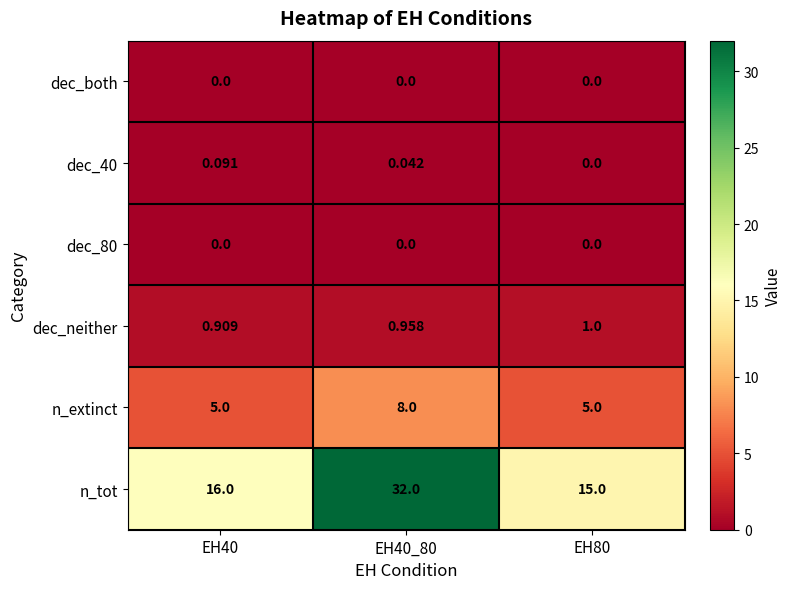

Is the value of n_extinct at EH80 greater than the value of dec_80 at EH40?

Yes